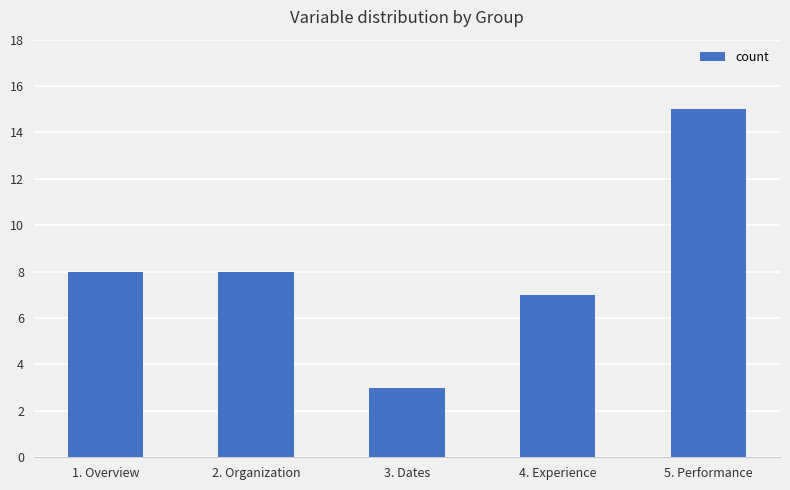

How many categories are shown in the chart?

5